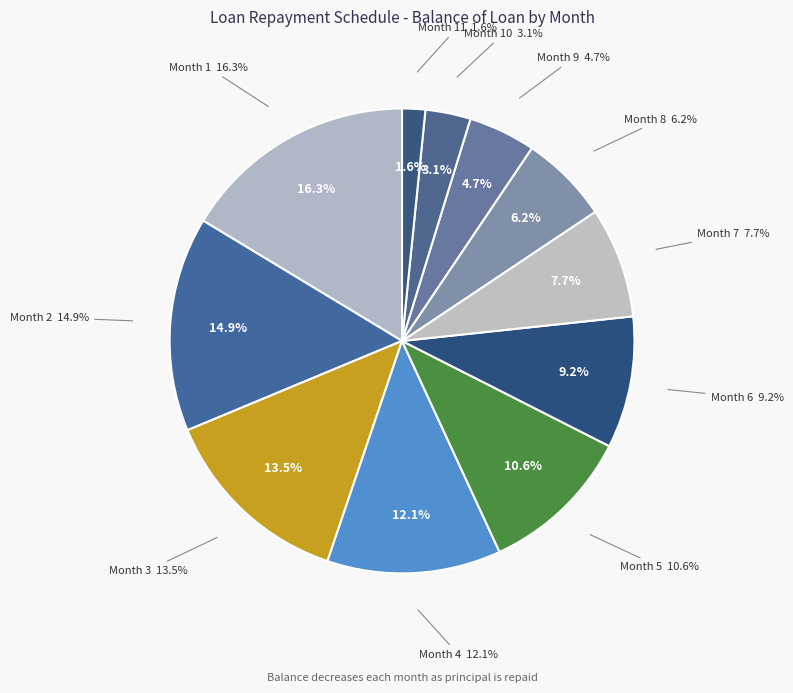

Combined, do 11 and 7 account for over 50%?

No